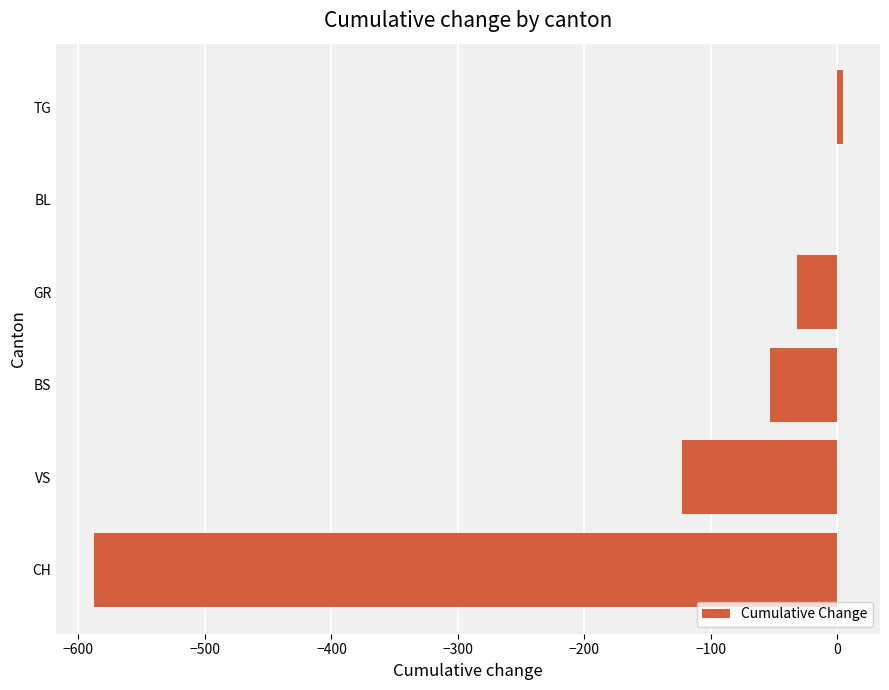

Which has a higher value, BL or VS?

BL